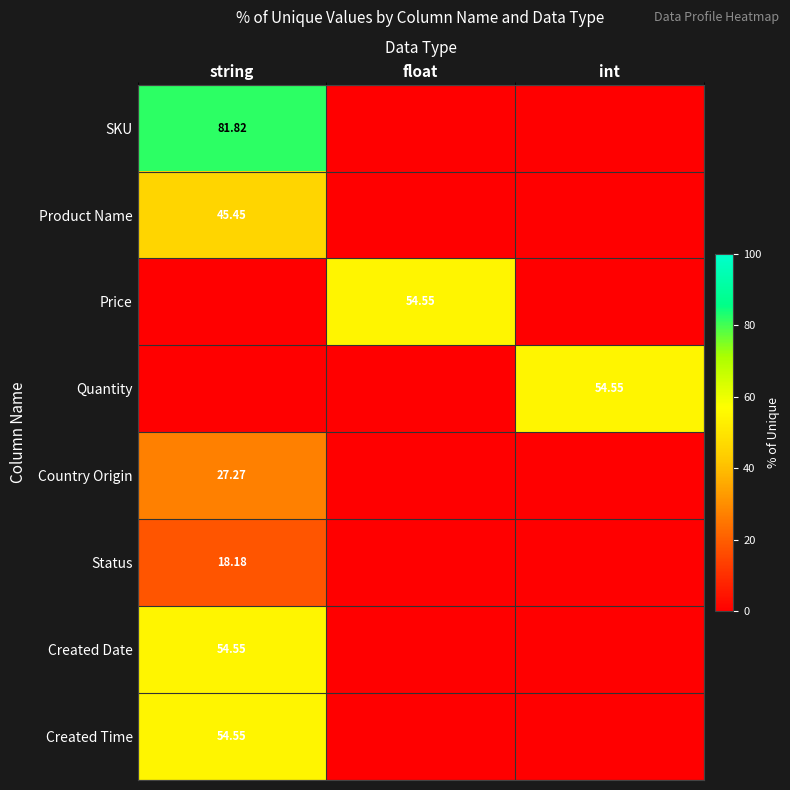

Which label corresponds to the smallest value in the chart?

float